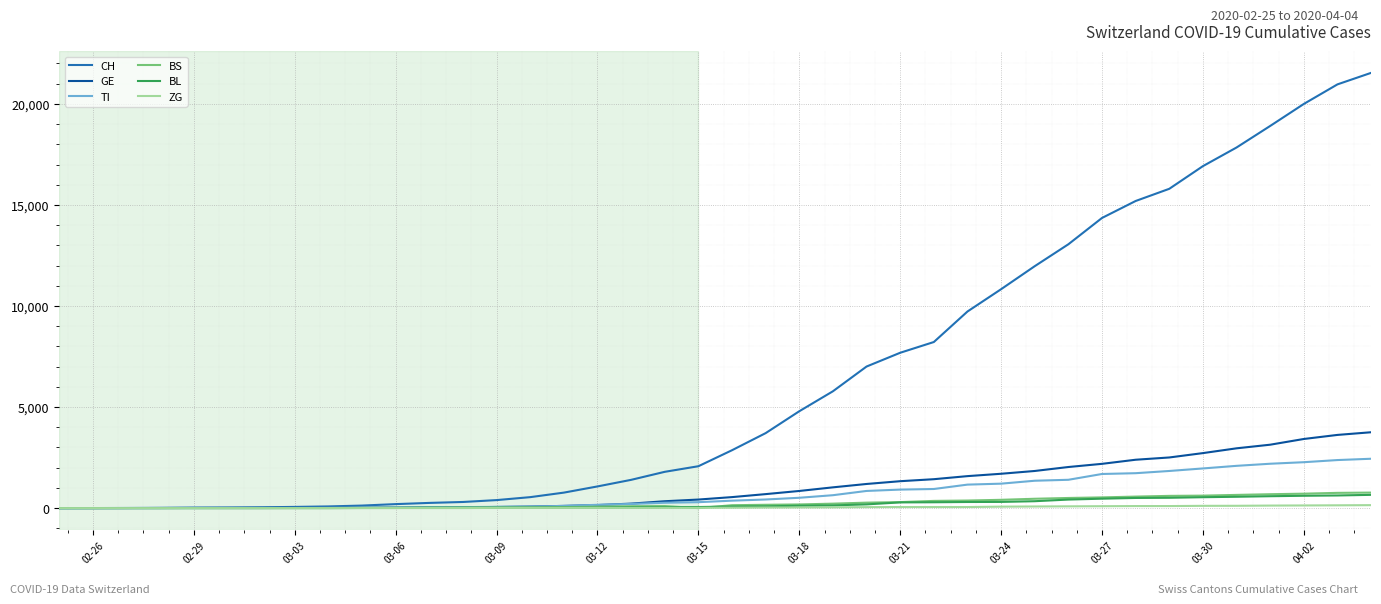

What are all the series names shown in the legend?

CH, GE, TI, BS, BL, ZG